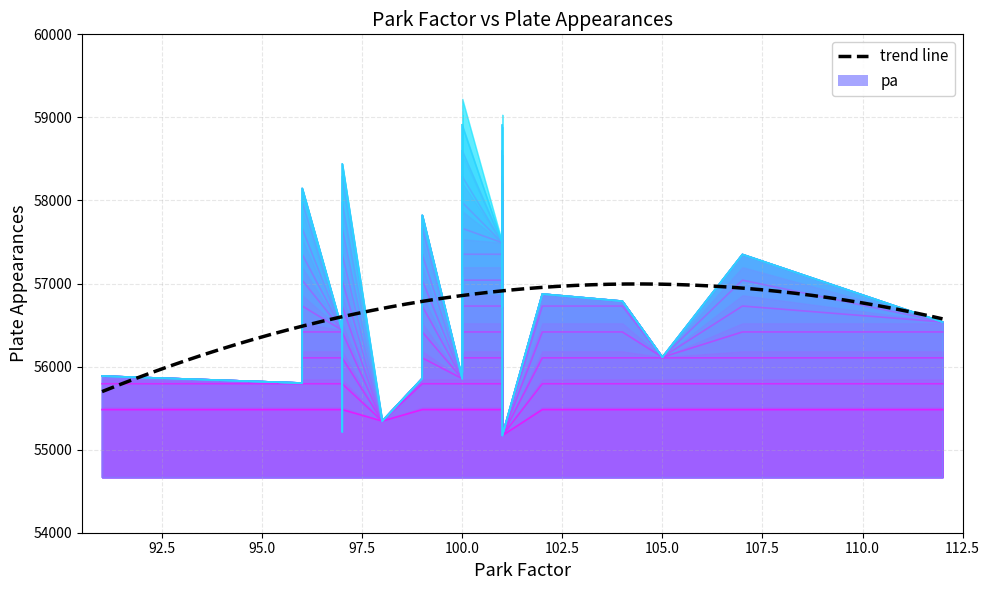

What is the difference between the maximum and minimum values?

4053